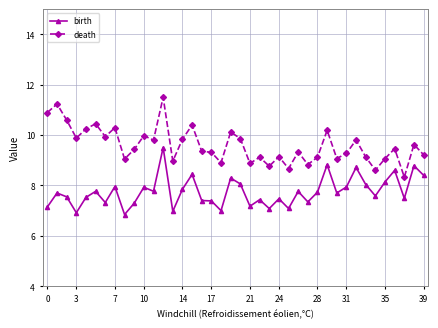

In death, how many points are higher than both neighbors (excluding endpoints)?

14